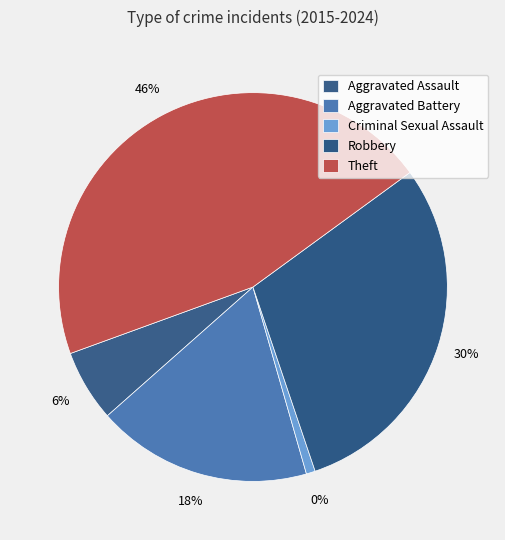

To the nearest percent, what portion does Criminal Sexual Assault represent?

1%